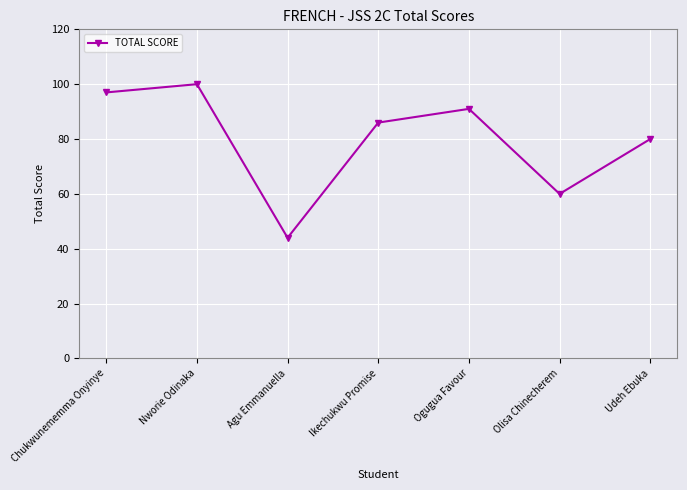

Is this an area chart (filled region under the line)?

No